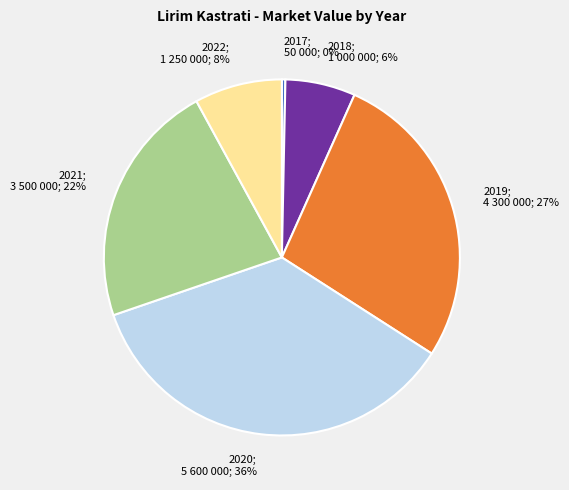

What is the ratio of the value at 2019; 4 300 000; 27% to the value at 2022; 1 250 000; 8%?

3.4